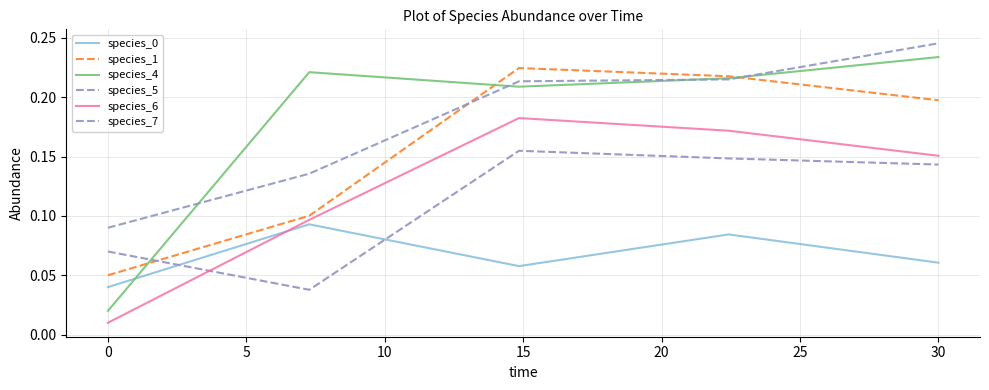

How many intersections are there between species_4 and species_1?

3